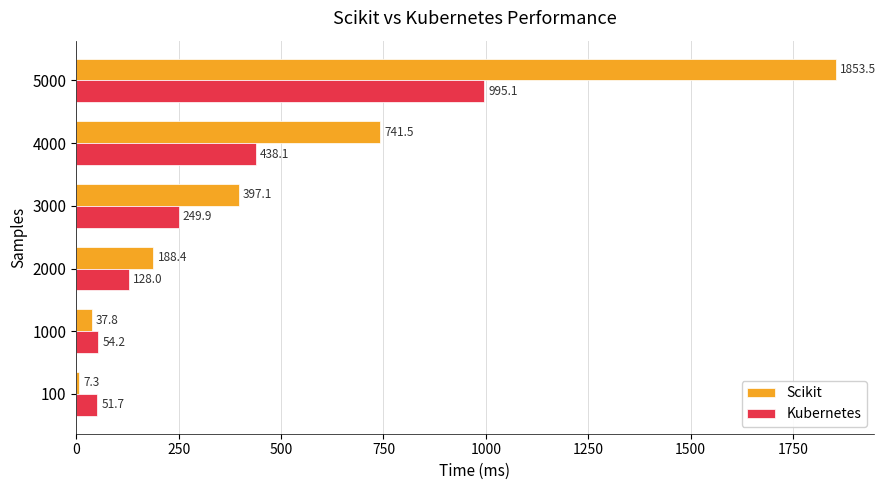

What is the difference between the maximum and second lowest values in the Kubernetes series?

940.9